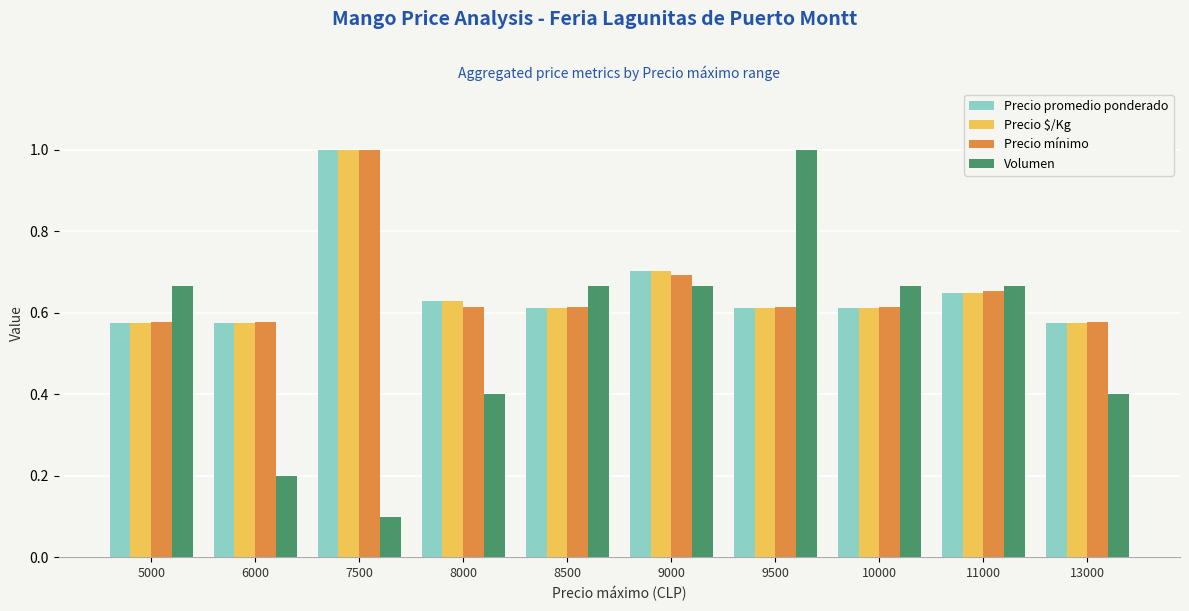

Are the bars grouped side by side (vs. stacked)?

Yes